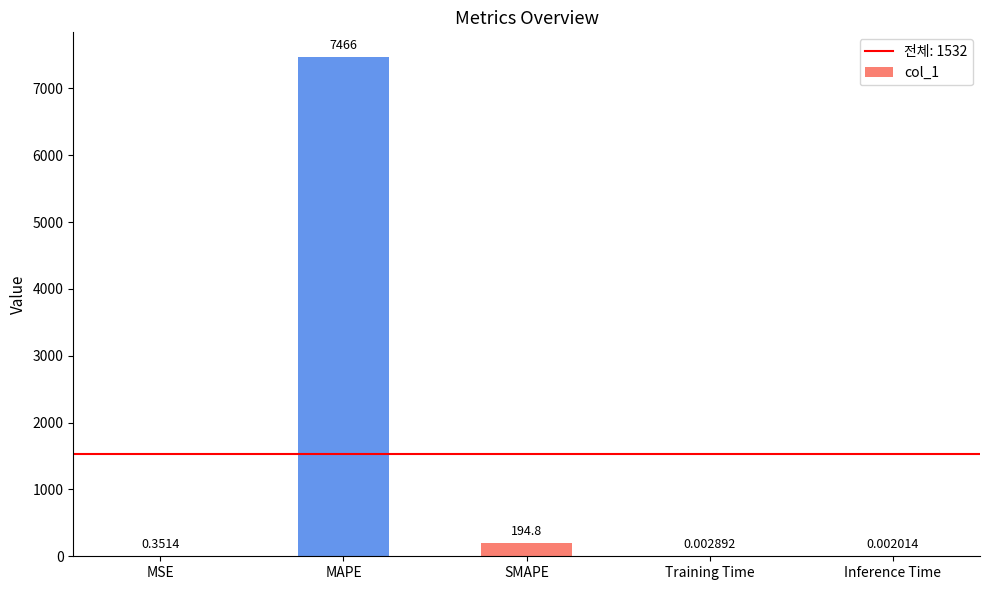

Which category has the highest value across all series?

MAPE